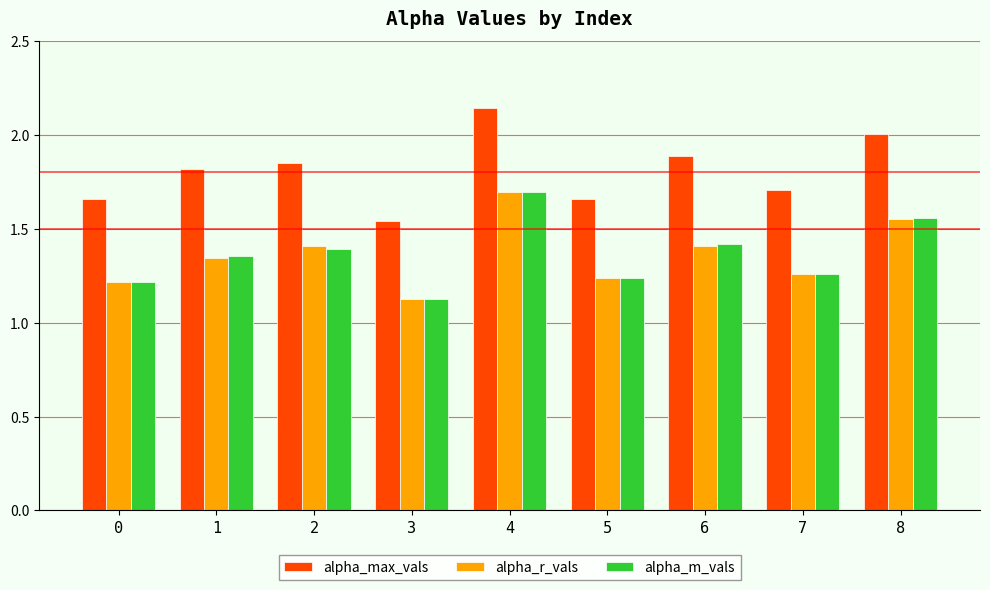

What is the difference between the highest and lowest values at 7?

0.5